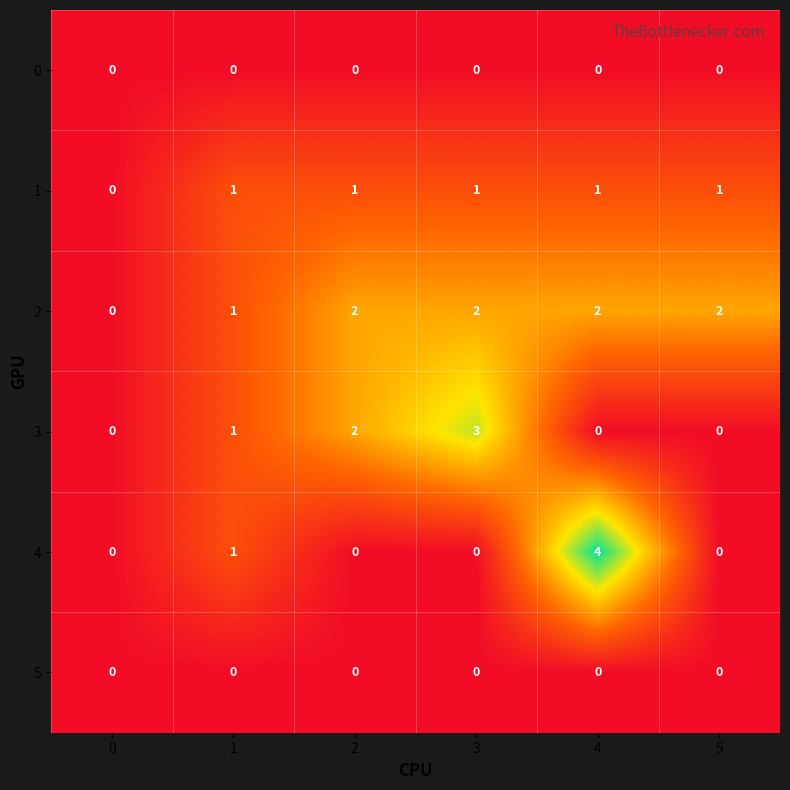

Is it true that 0 equals 0 at 0?

True